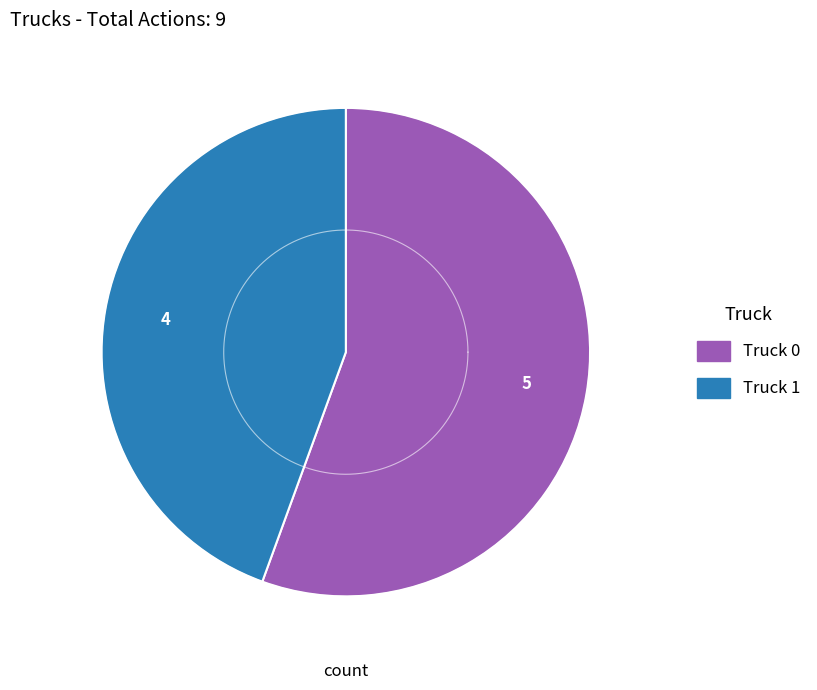

What is the change in value from Truck 0 to Truck 1?

-1